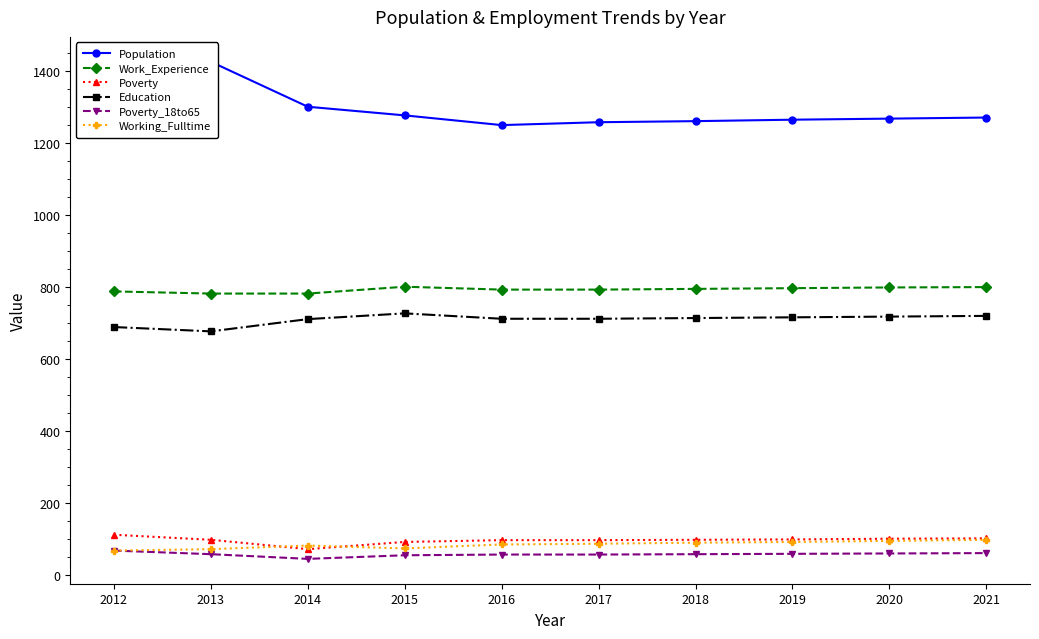

Rank the categories by Poverty value from highest to lowest.

2012, 2021, 2020, 2019, 2013, 2018, 2016, 2017, 2015, 2014